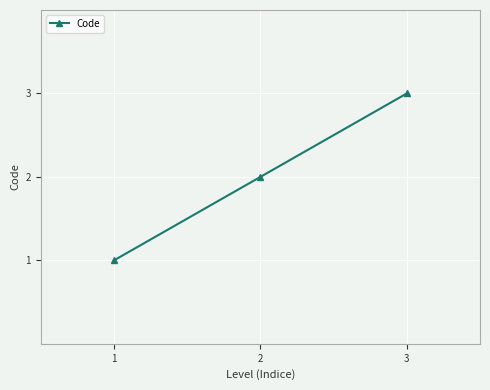

What is the average value?

2